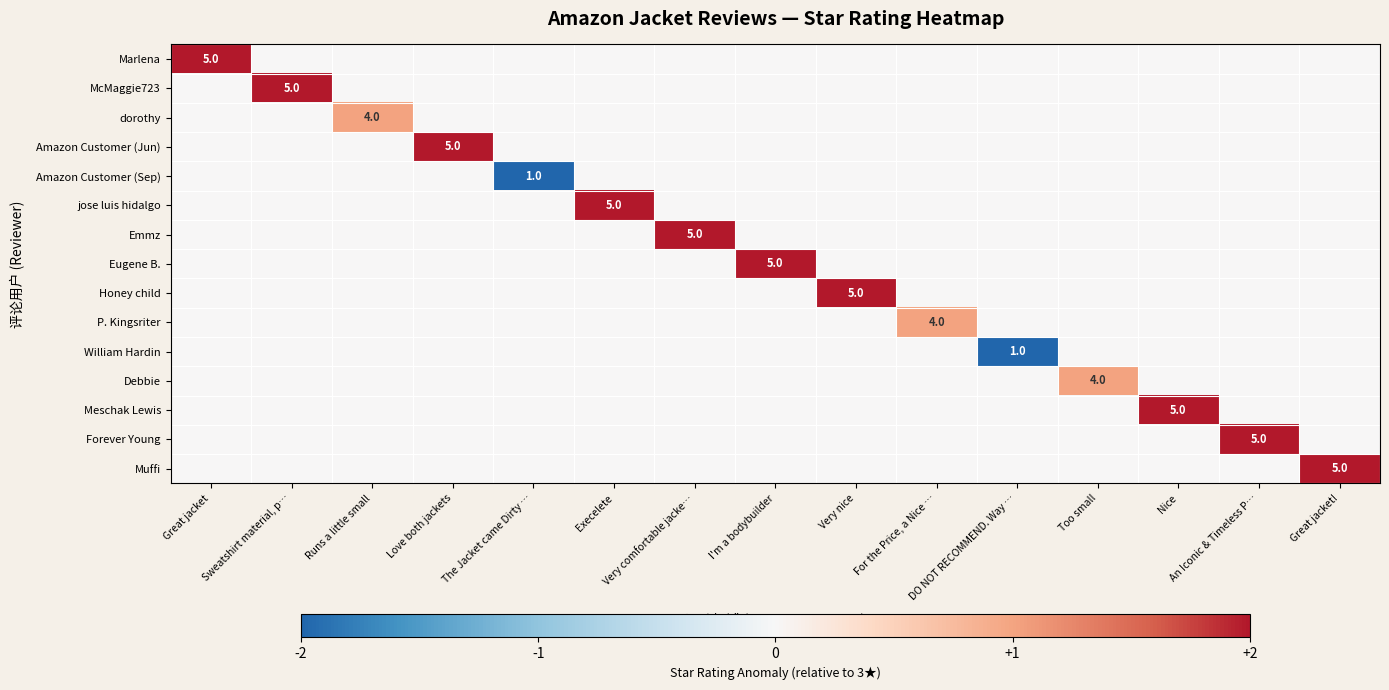

Which category has the highest value in the Eugene B. series?

I'm a bodybuilder